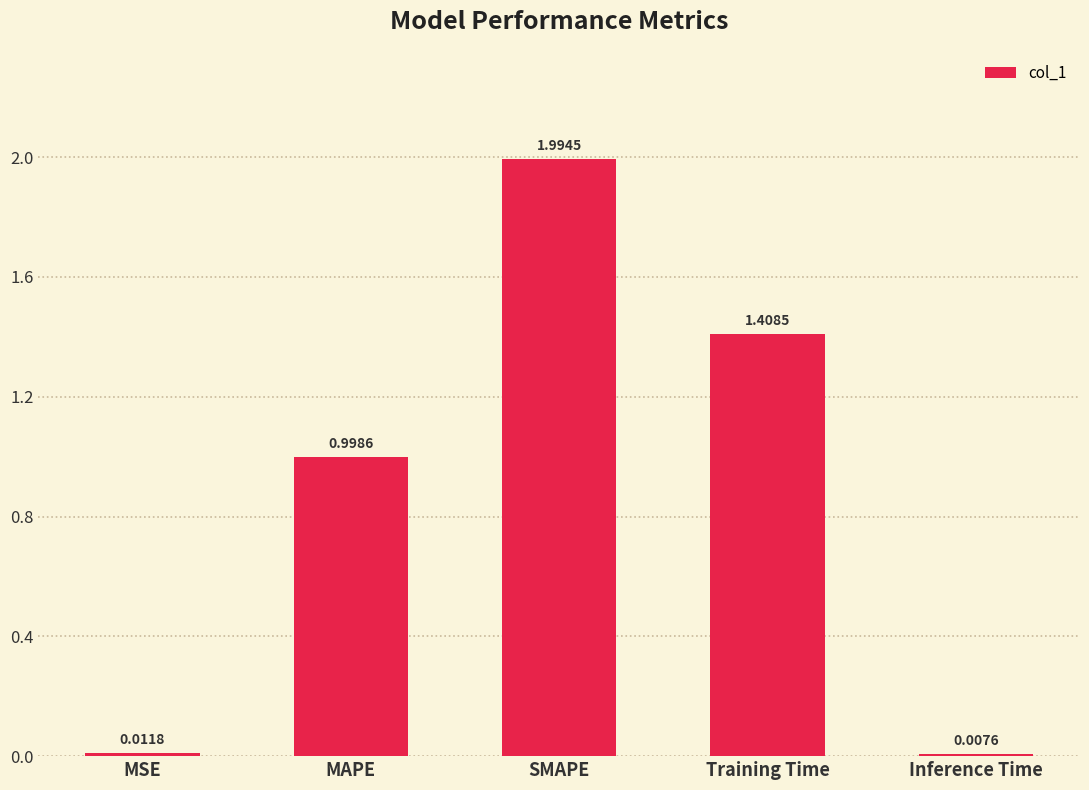

What is the difference between the maximum and second lowest values?

2.0